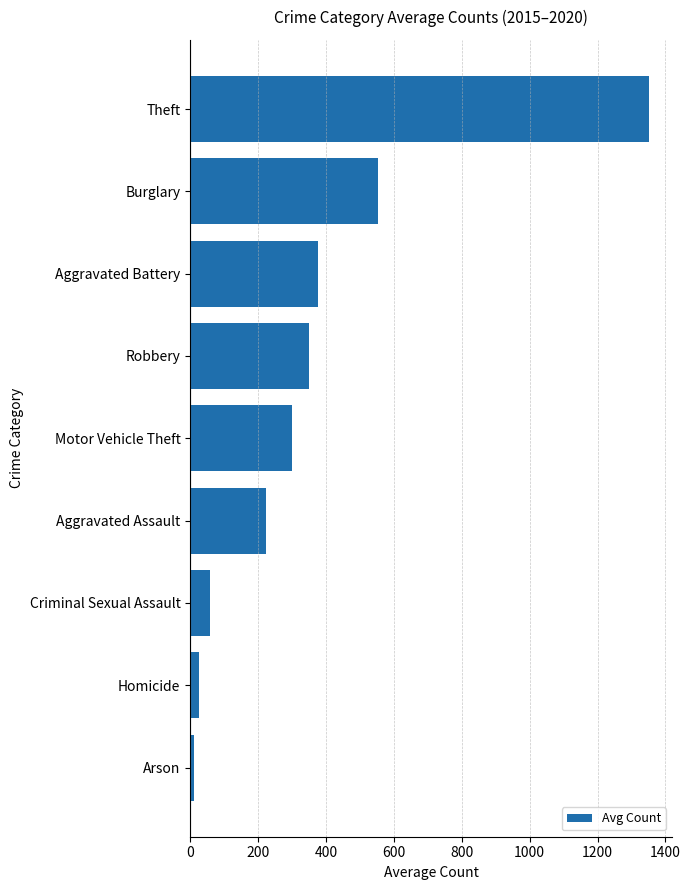

Between Theft and Criminal Sexual Assault, which is larger?

Theft